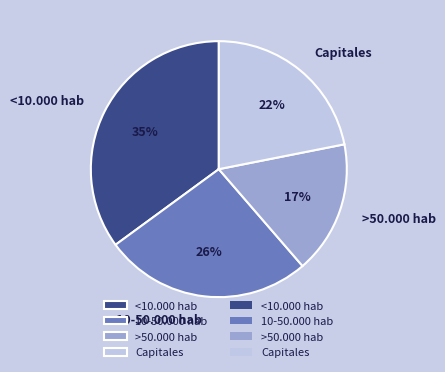

To the nearest percent, what is the average slice percentage?

25%